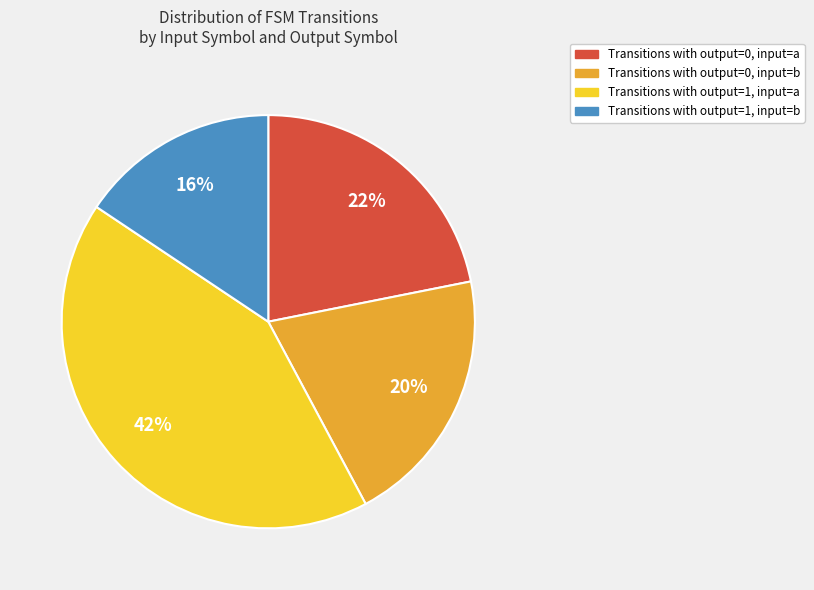

Is there a majority slice in this chart?

No